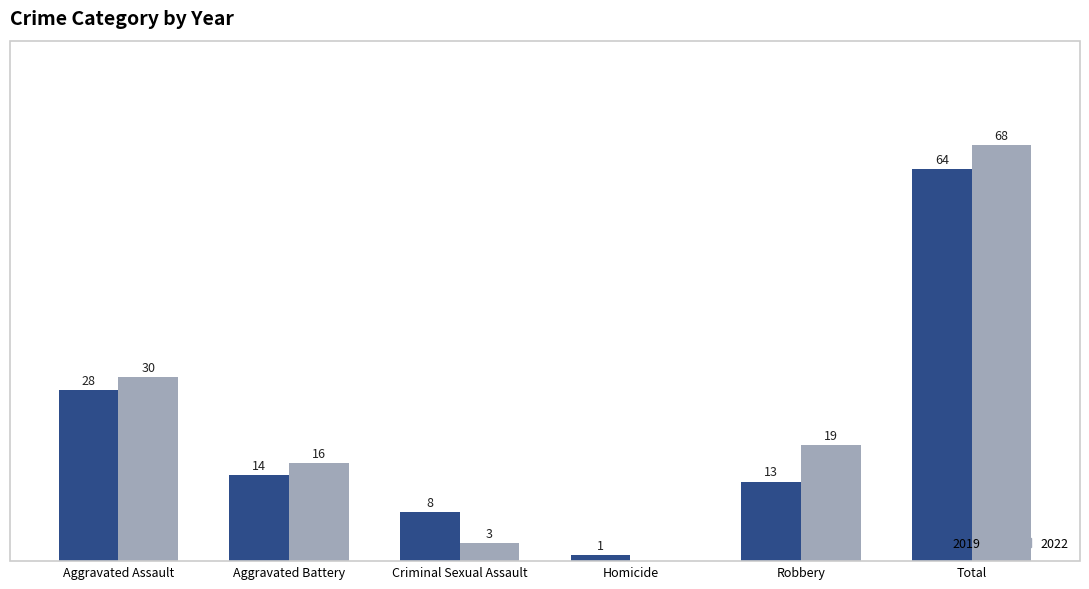

Which category has the highest value across all series?

Total